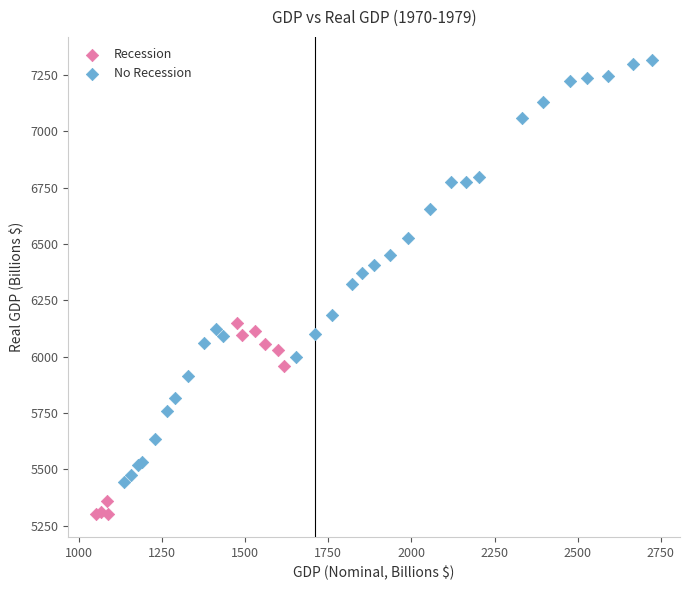

Which series reaches the maximum Y coordinate?

No Recession